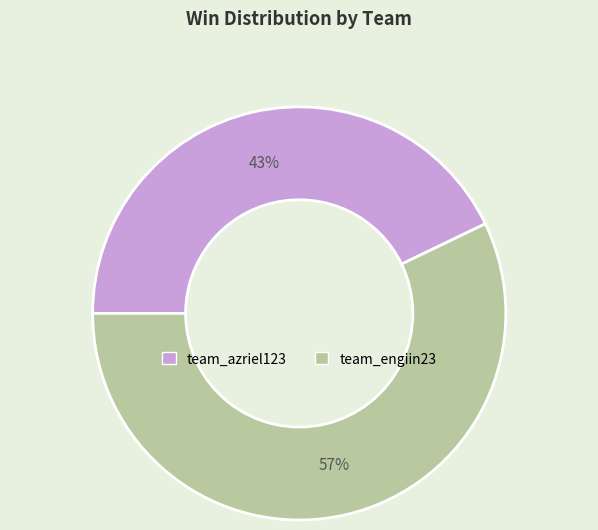

To the nearest percent, what portion does team_engiin23 represent?

57%